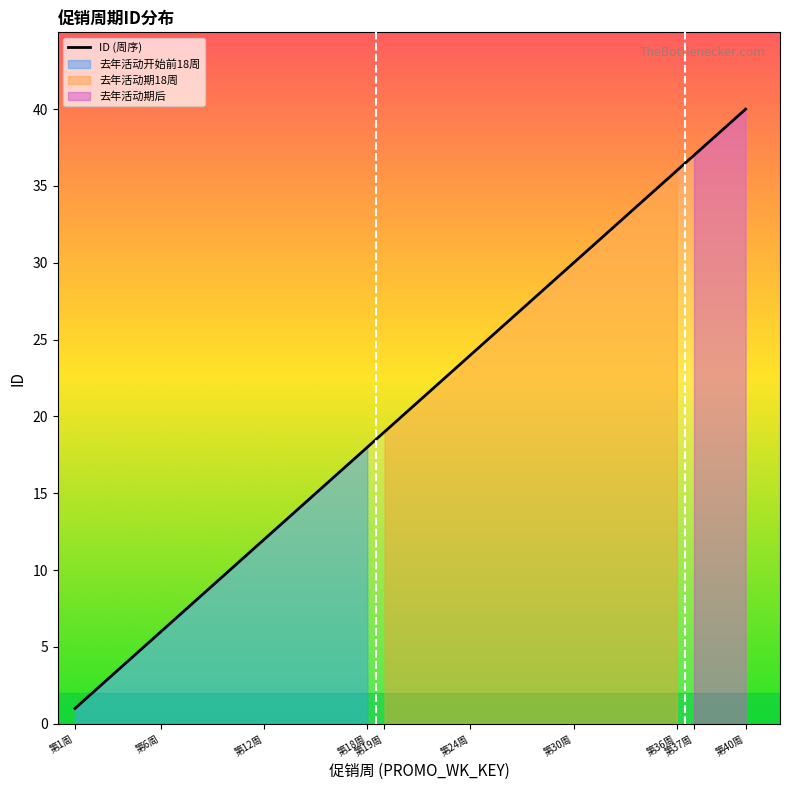

What is the value of the 34th point from the left?

34